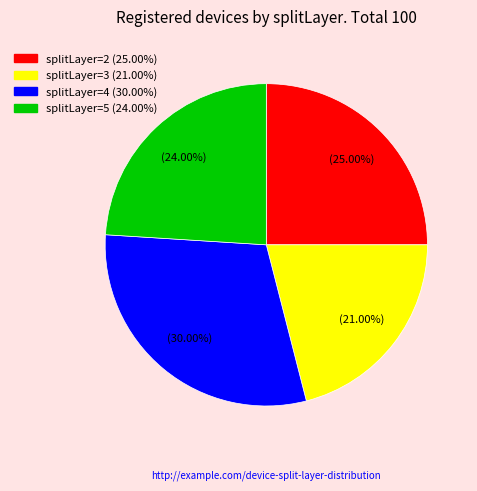

Is there any slice that represents more than half of the pie?

No